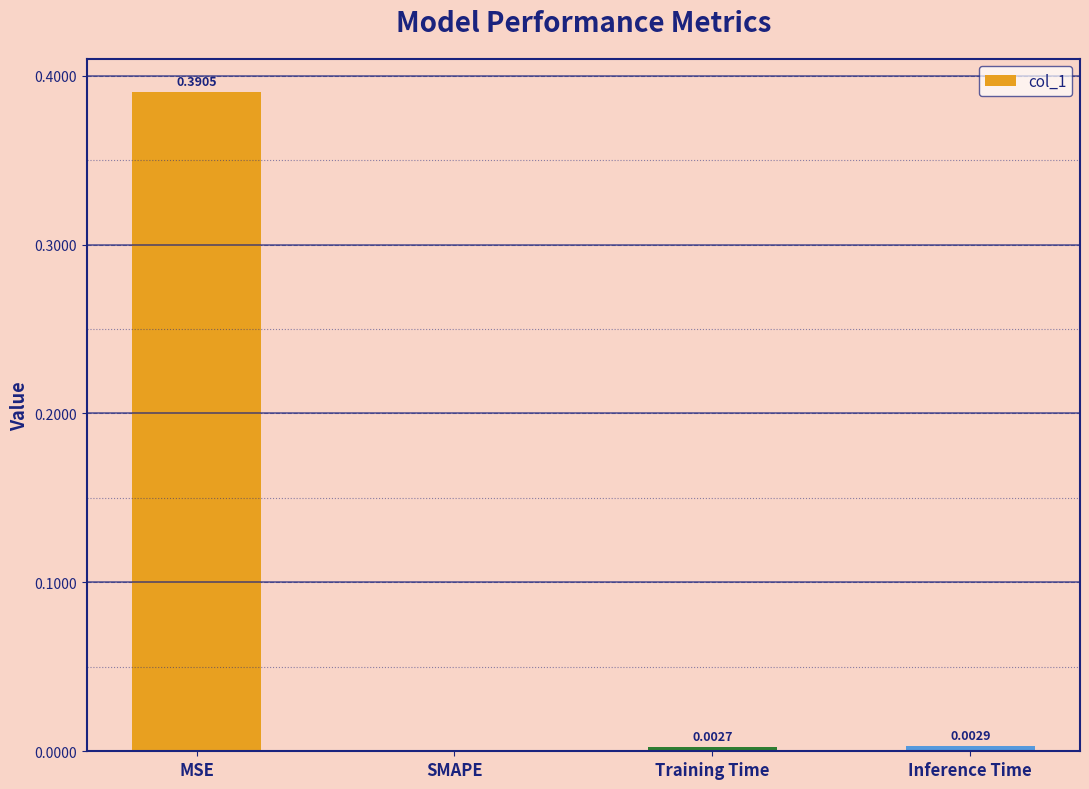

Which label corresponds to the largest value in the chart?

MSE